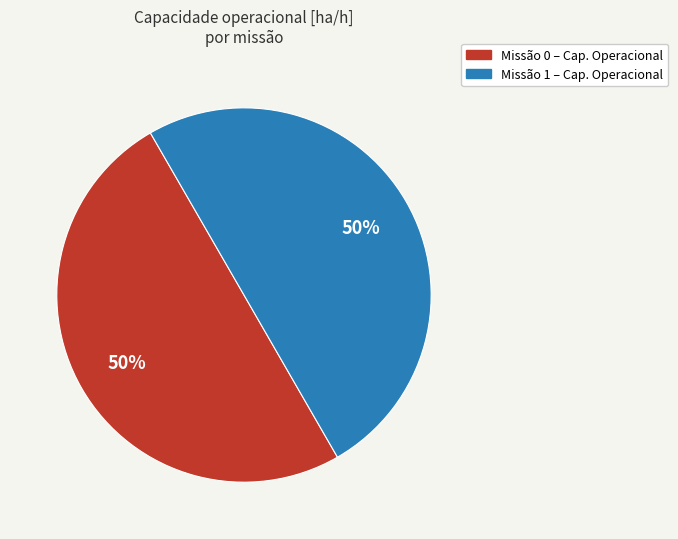

To the nearest percent, what is the average slice percentage?

50%